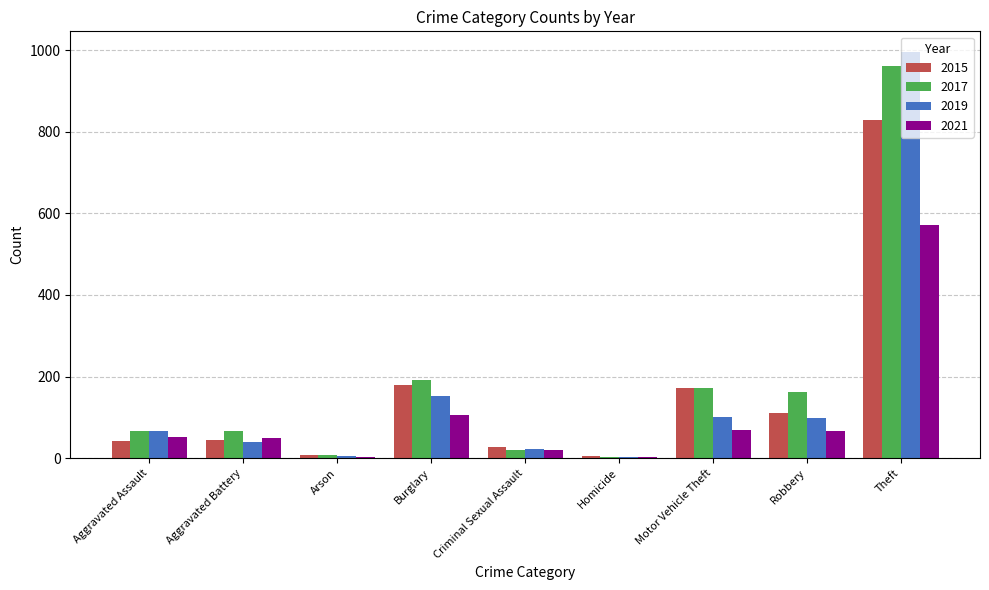

Are the bars grouped side by side (vs. stacked)?

Yes